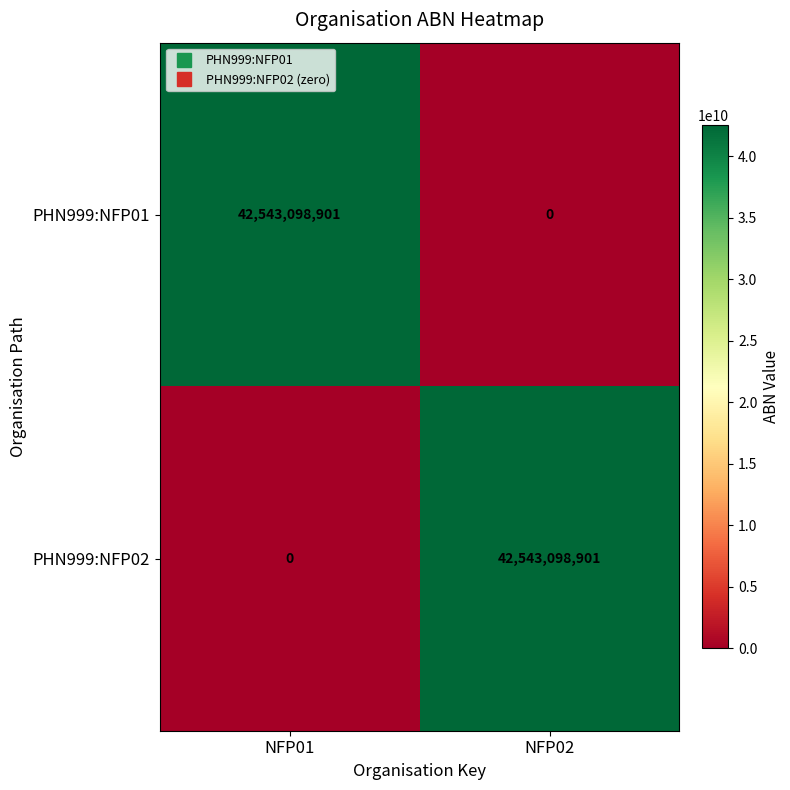

How many data points does each series have?

2